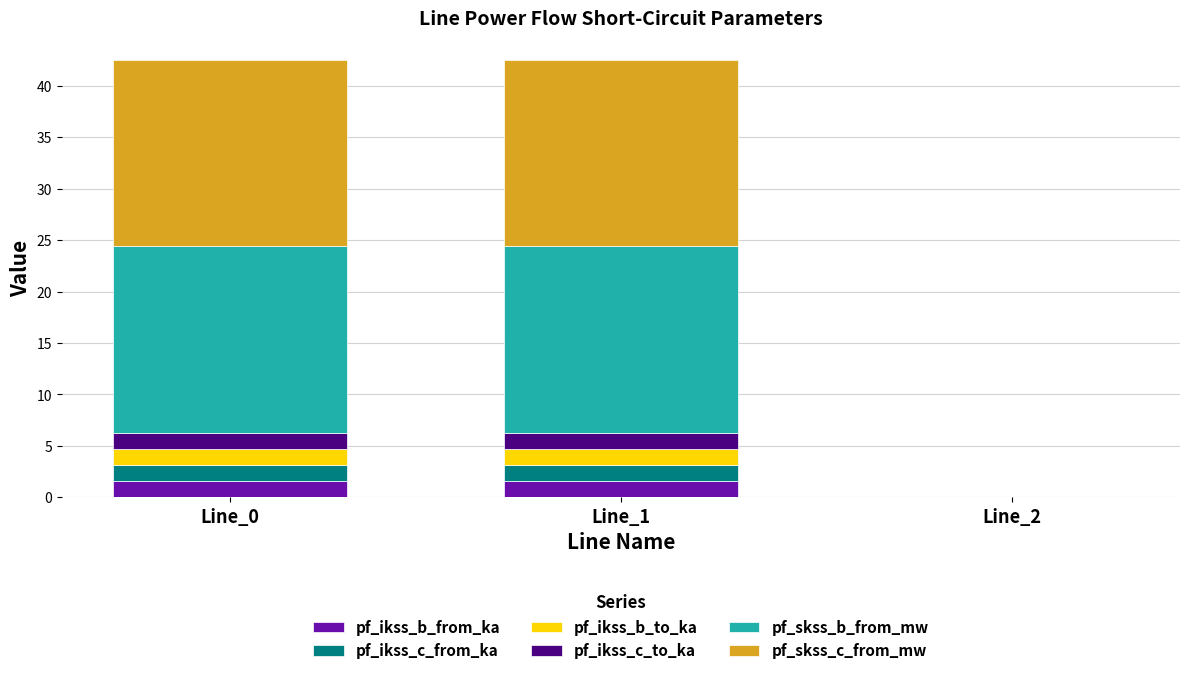

What is the maximum value for pf_ikss_b_from_ka?

1.6